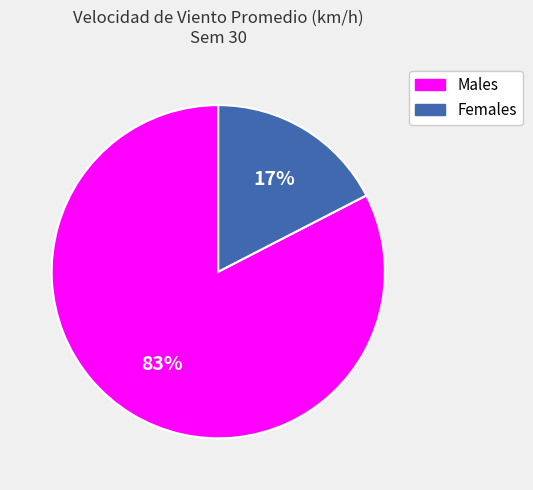

Does any single category account for the majority?

Yes